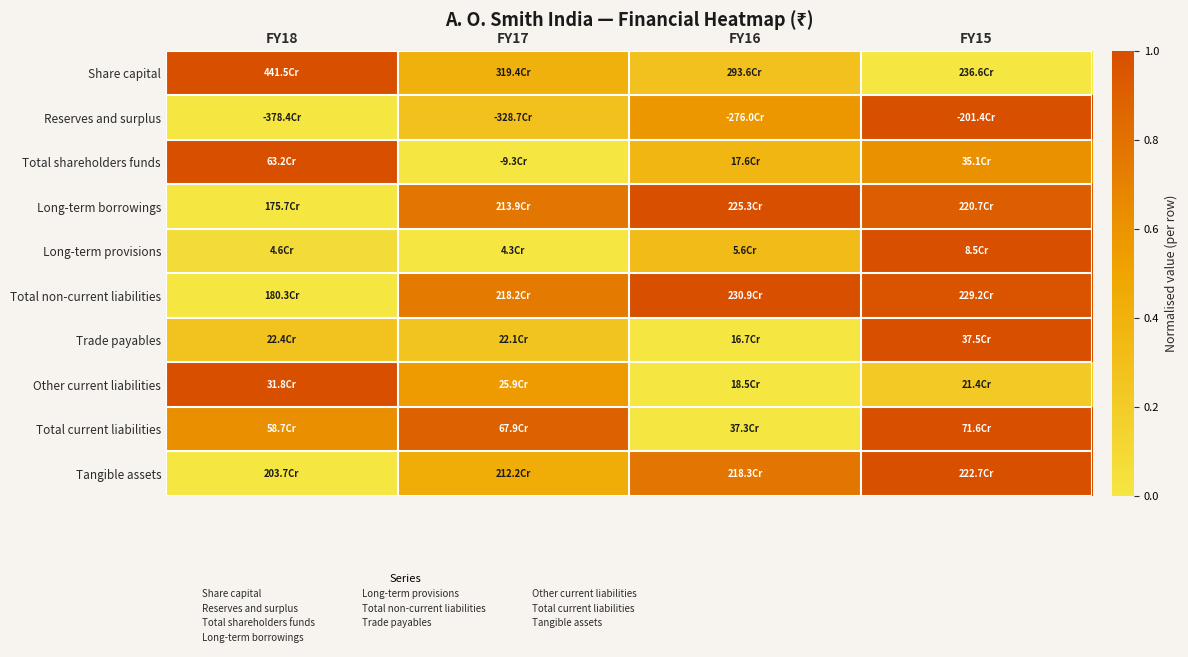

Which has a higher value, FY15 or FY17?

FY17